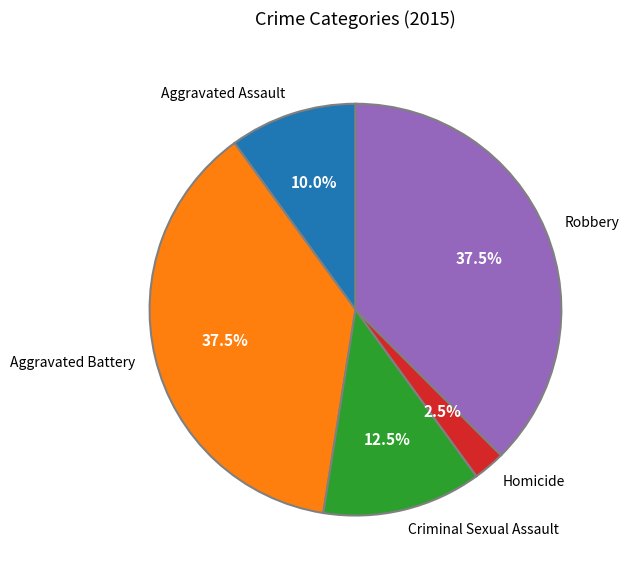

Does any single category account for the majority?

No